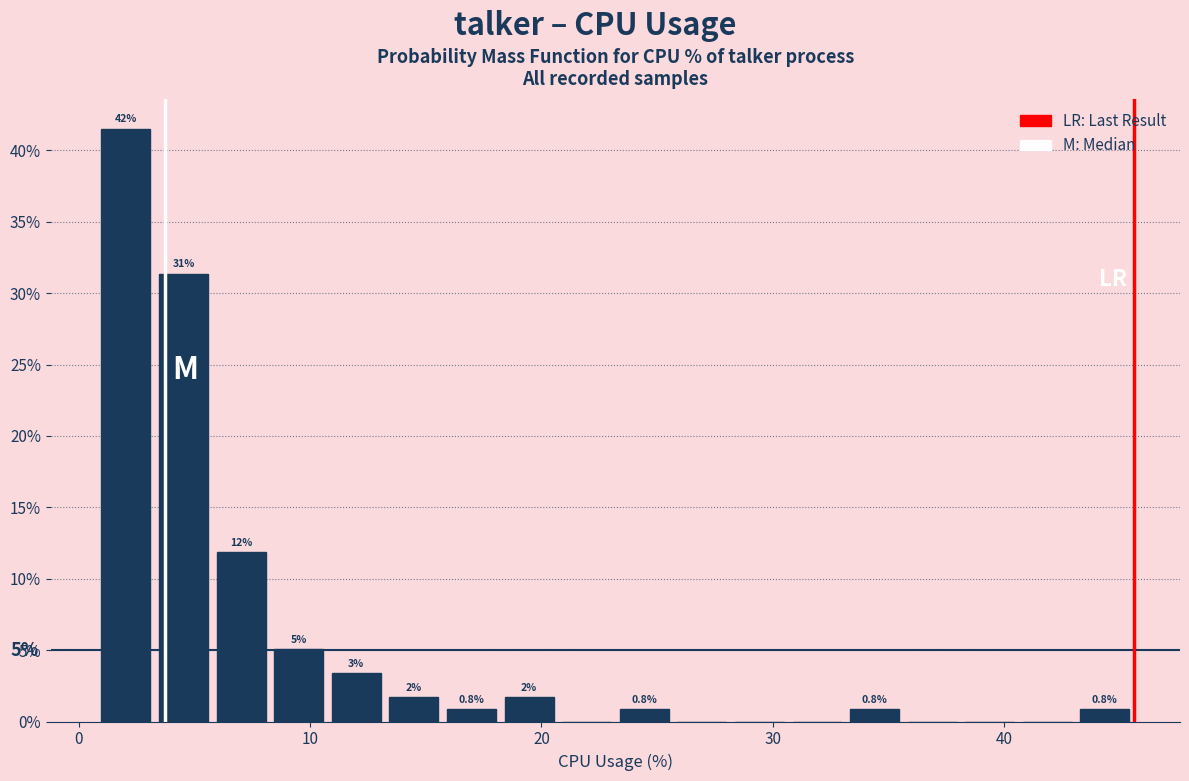

Read against the x-axis, roughly where is the centre of the tallest bar?

2